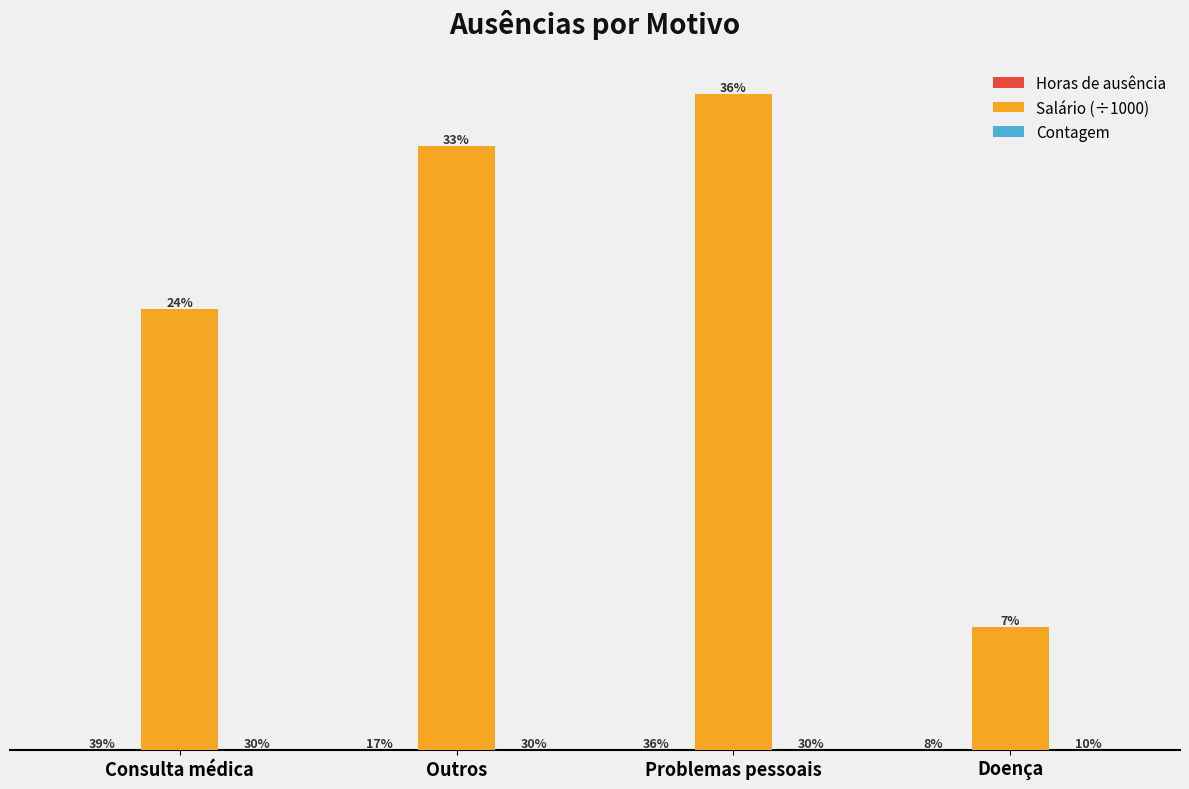

Are the bars grouped side by side (vs. stacked)?

Yes